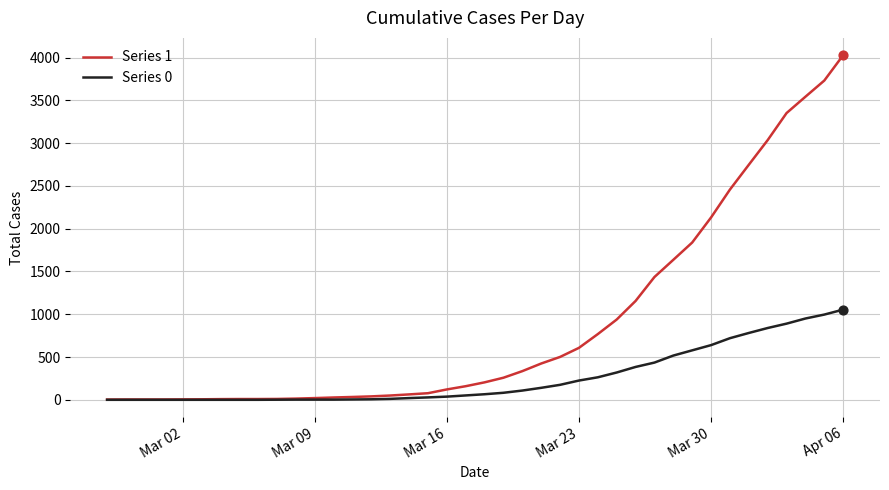

Which series has the widest spread of values?

Series 1